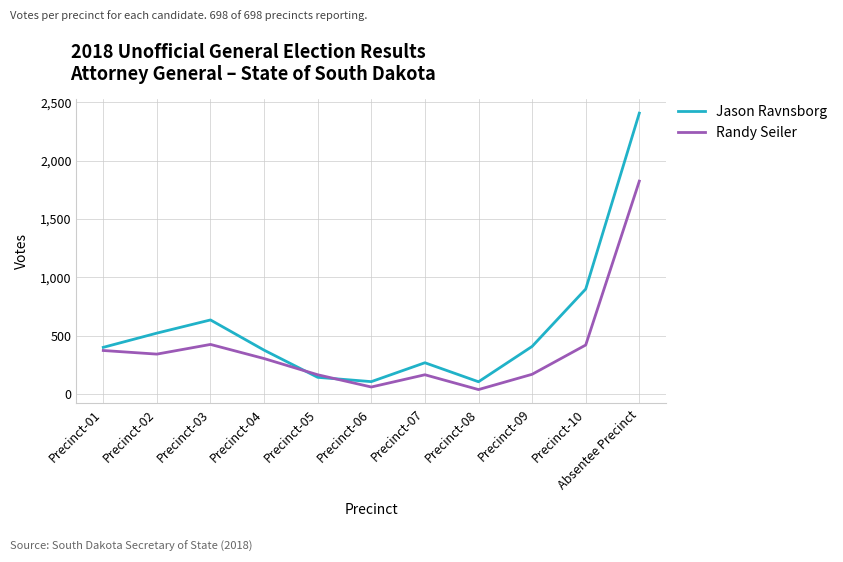

What is the sum of all Jason Ravnsborg values?

6260